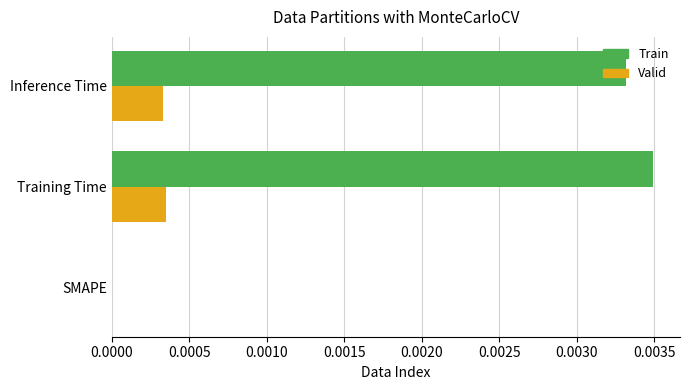

What are all the series names shown in the legend?

Train, Valid